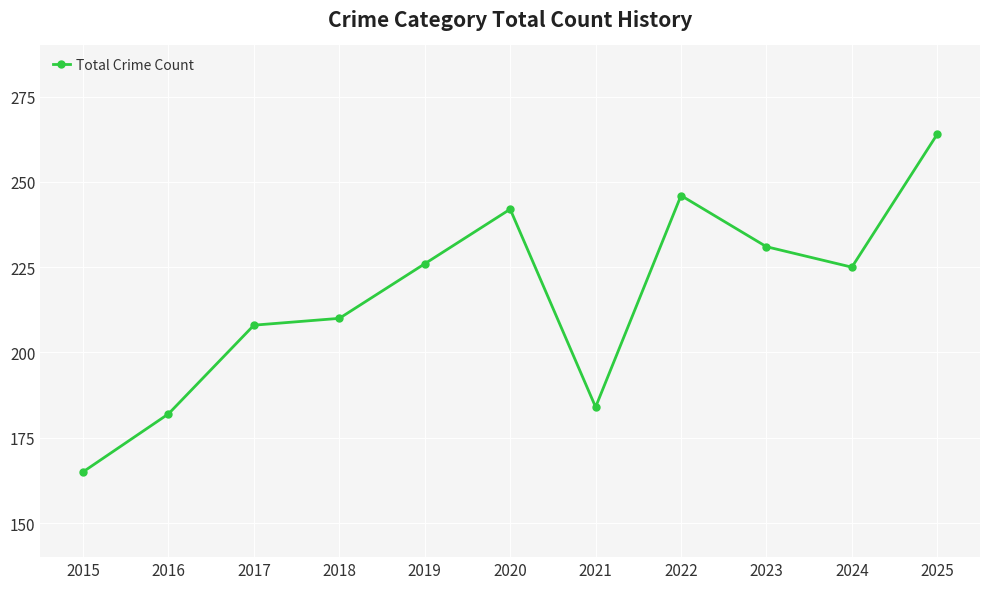

What is the value of the 4th point from the left?

210